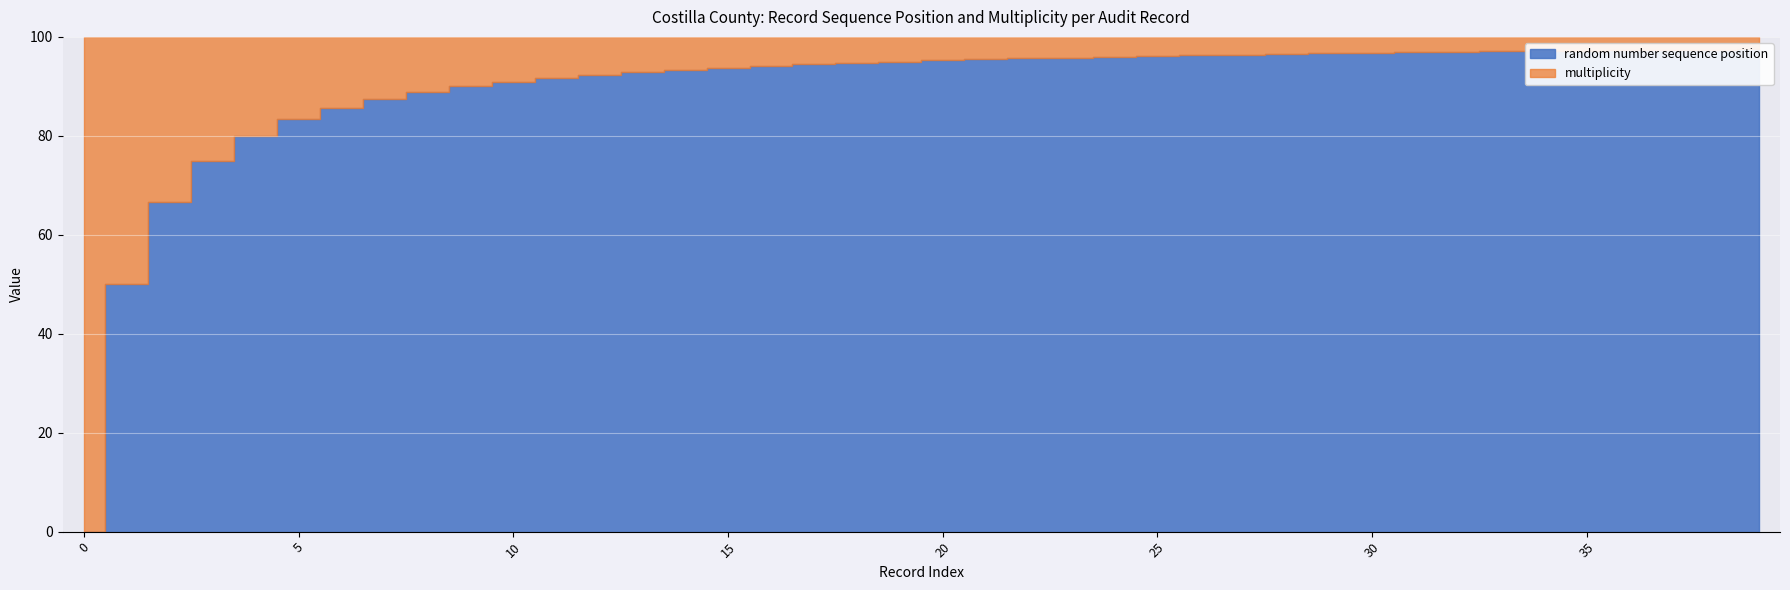

What is the total value across all series at 18?

19